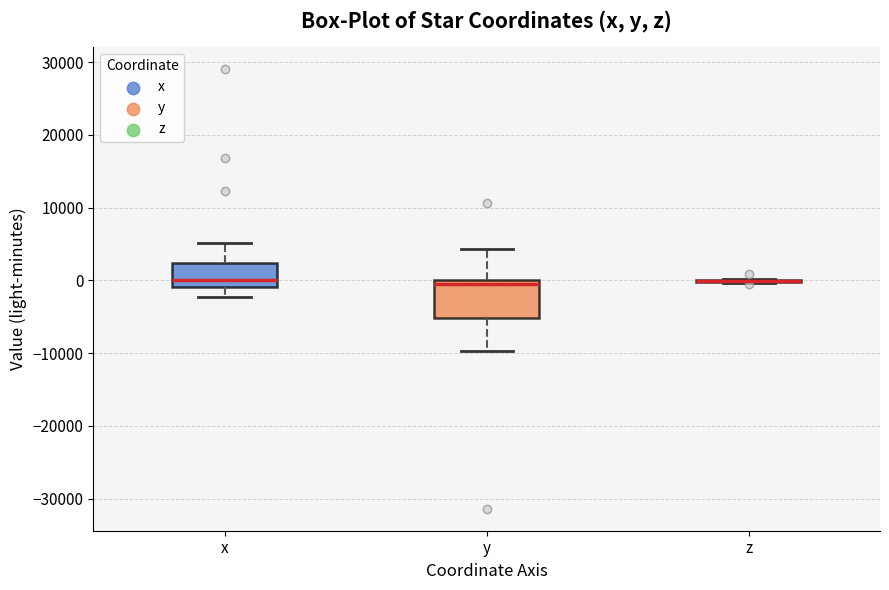

Reading left to right, transcribe this box plot: for each box, give where its median line is, the range the box spans, and where its two whiskers end, as read against the y-axis. The values are not printed on the chart, so give them approximately, as read against the axis.

x: median 0, box -1000 to 2000, whiskers -2000 to 5000
y: median -1000, box -5000 to 0, whiskers -10000 to 4000
z: box collapsed to a line at 0, whiskers 0 to 0